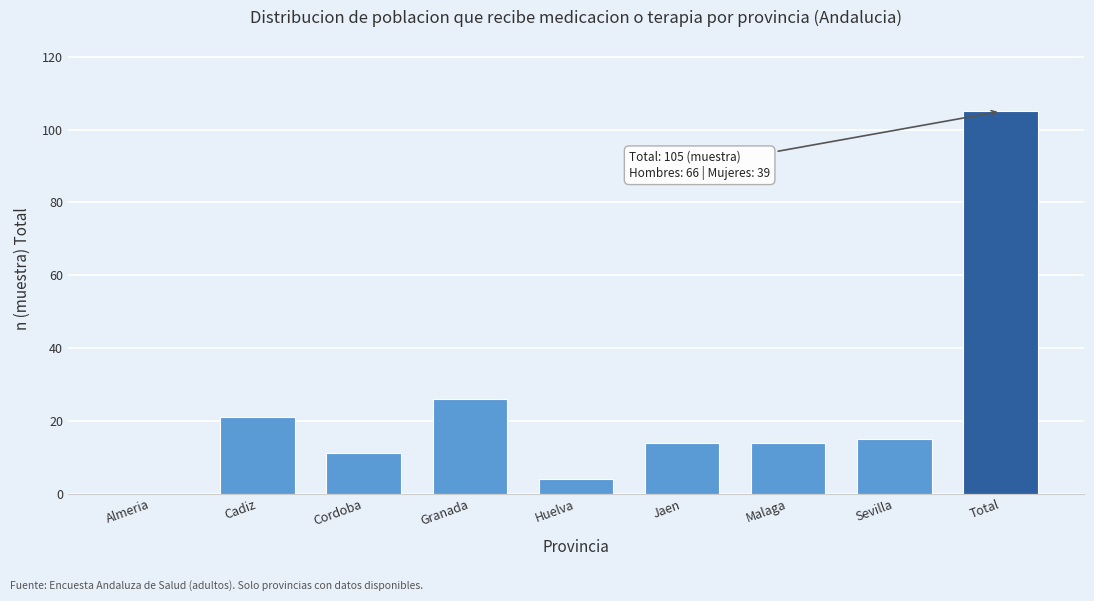

What is the sum of all values?

210